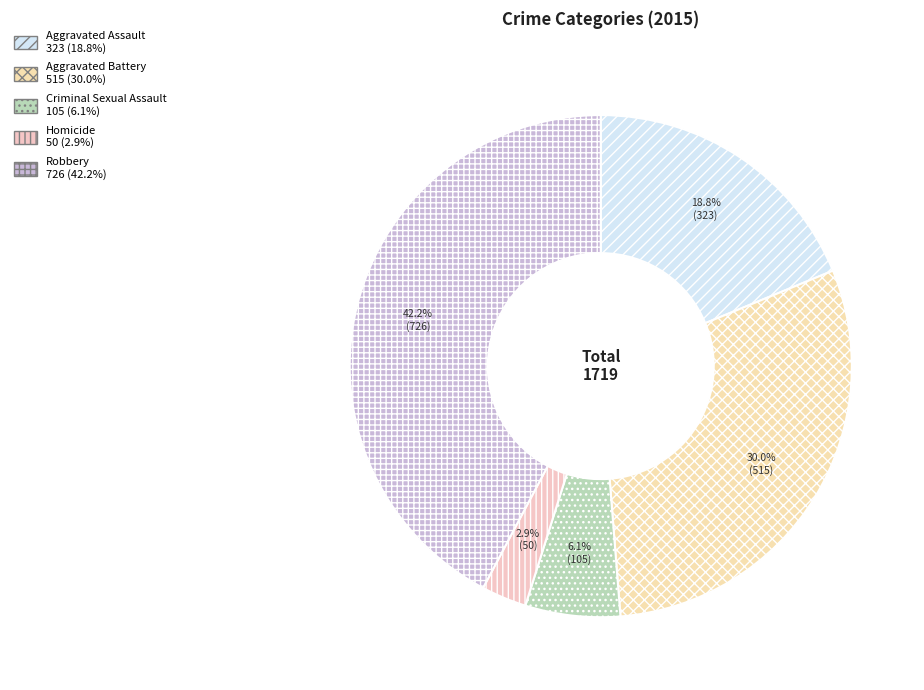

To the nearest percent, what is the average slice percentage?

20%